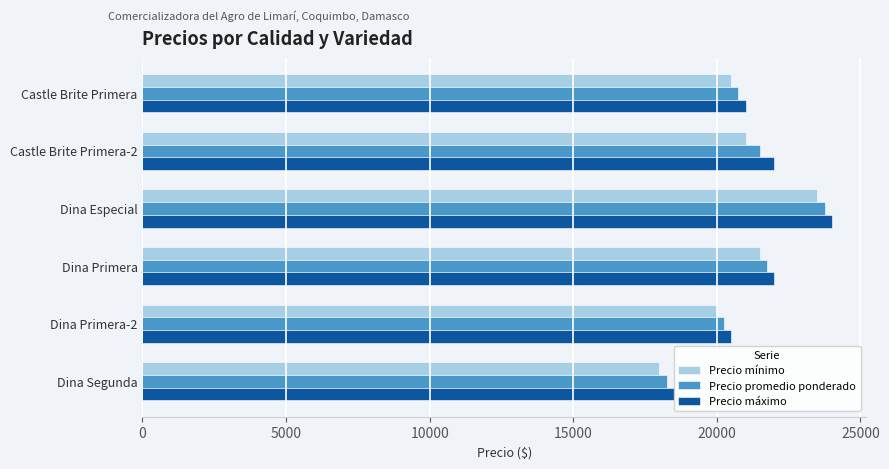

What is the total value across all series at Dina Segunda?

54750